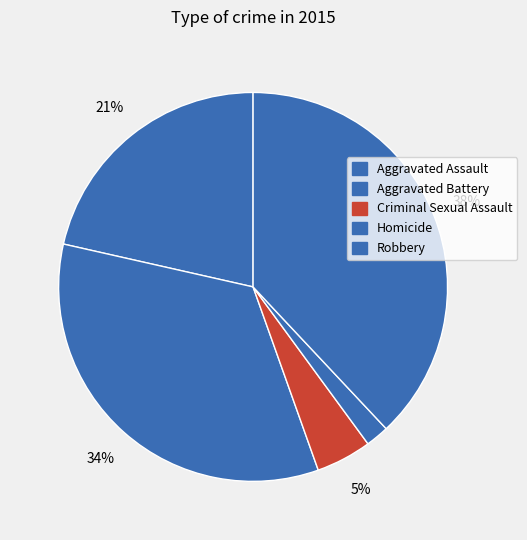

To the nearest percent, what is the average slice percentage?

20%